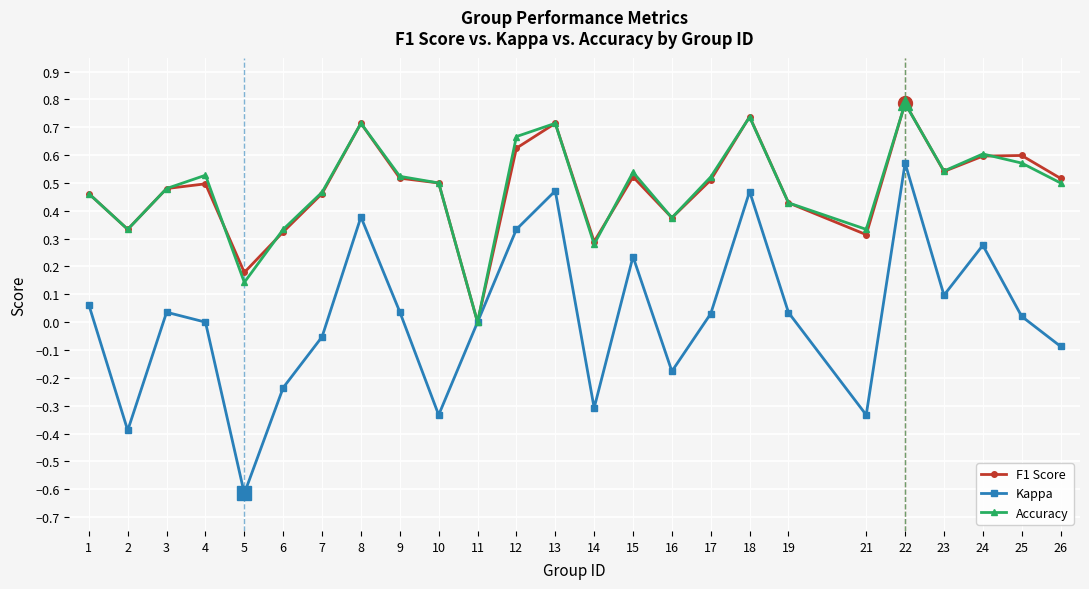

The value of F1 Score at 7 is 0.5. True or false?

True